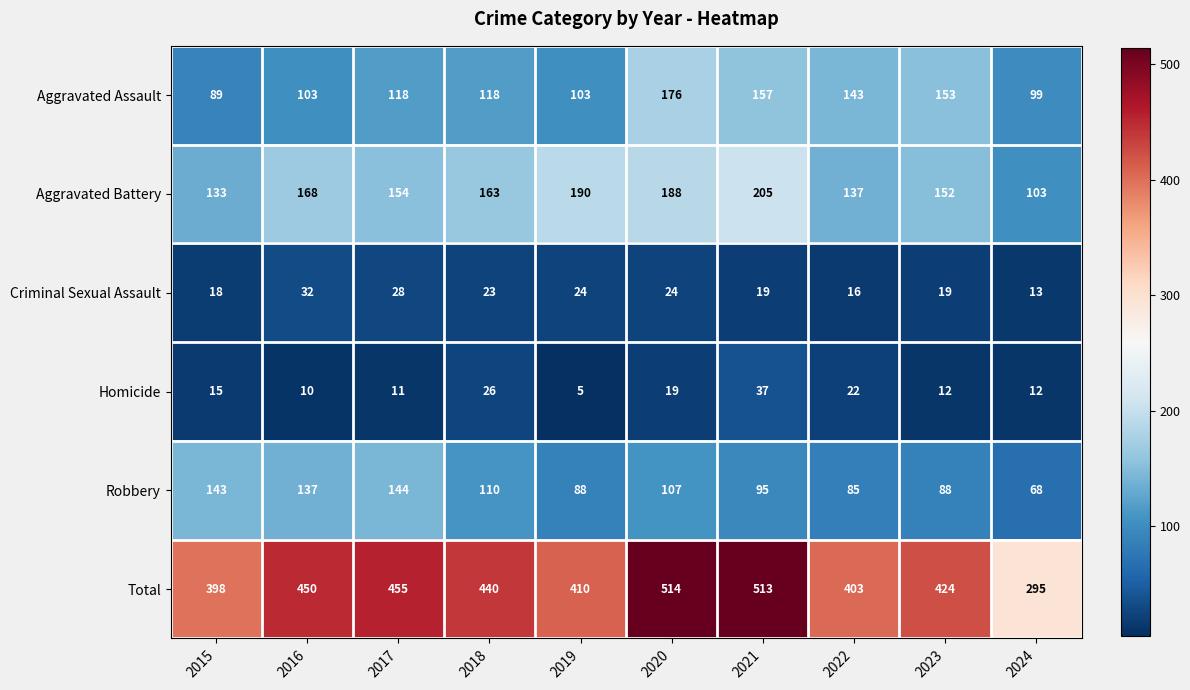

At 2022, list the series in order from smallest to largest.

Criminal Sexual Assault, Homicide, Robbery, Aggravated Battery, Aggravated Assault, Total